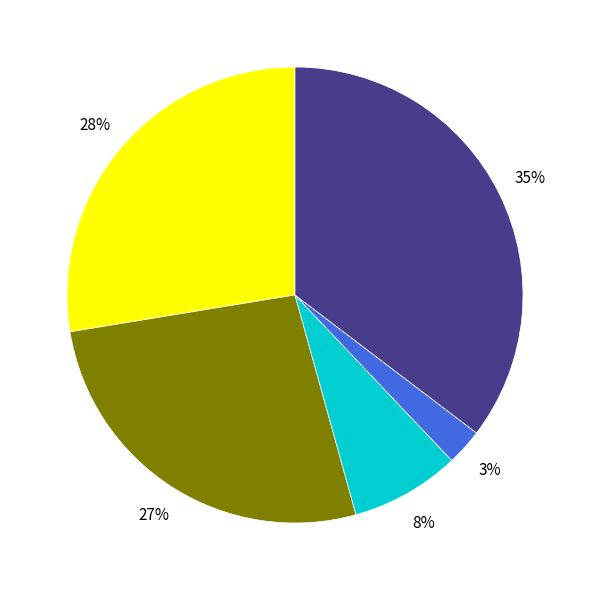

Is there any slice that represents more than half of the pie?

No